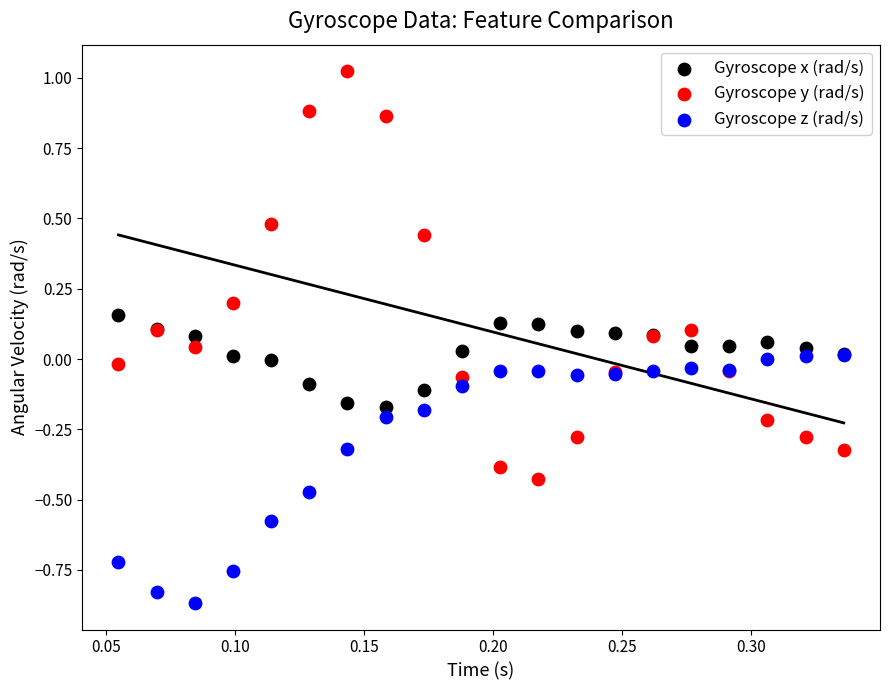

What are all the series names shown in the legend?

Gyroscope x (rad/s), Gyroscope y (rad/s), Gyroscope z (rad/s)